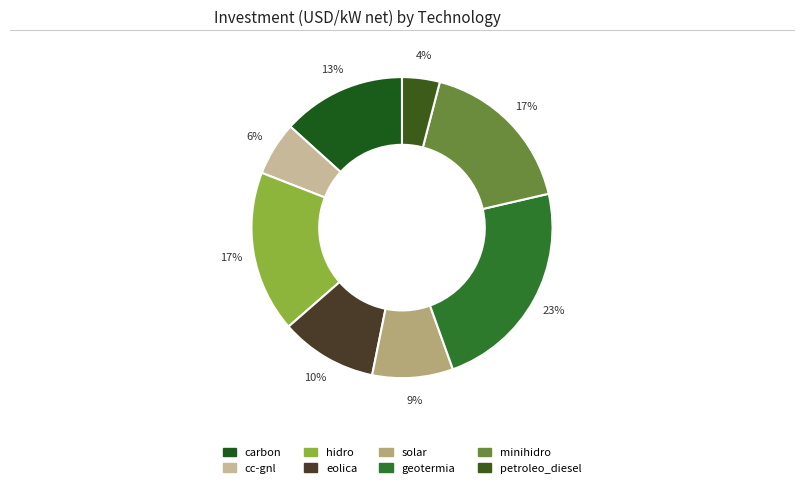

Count the number of slices in the pie.

8